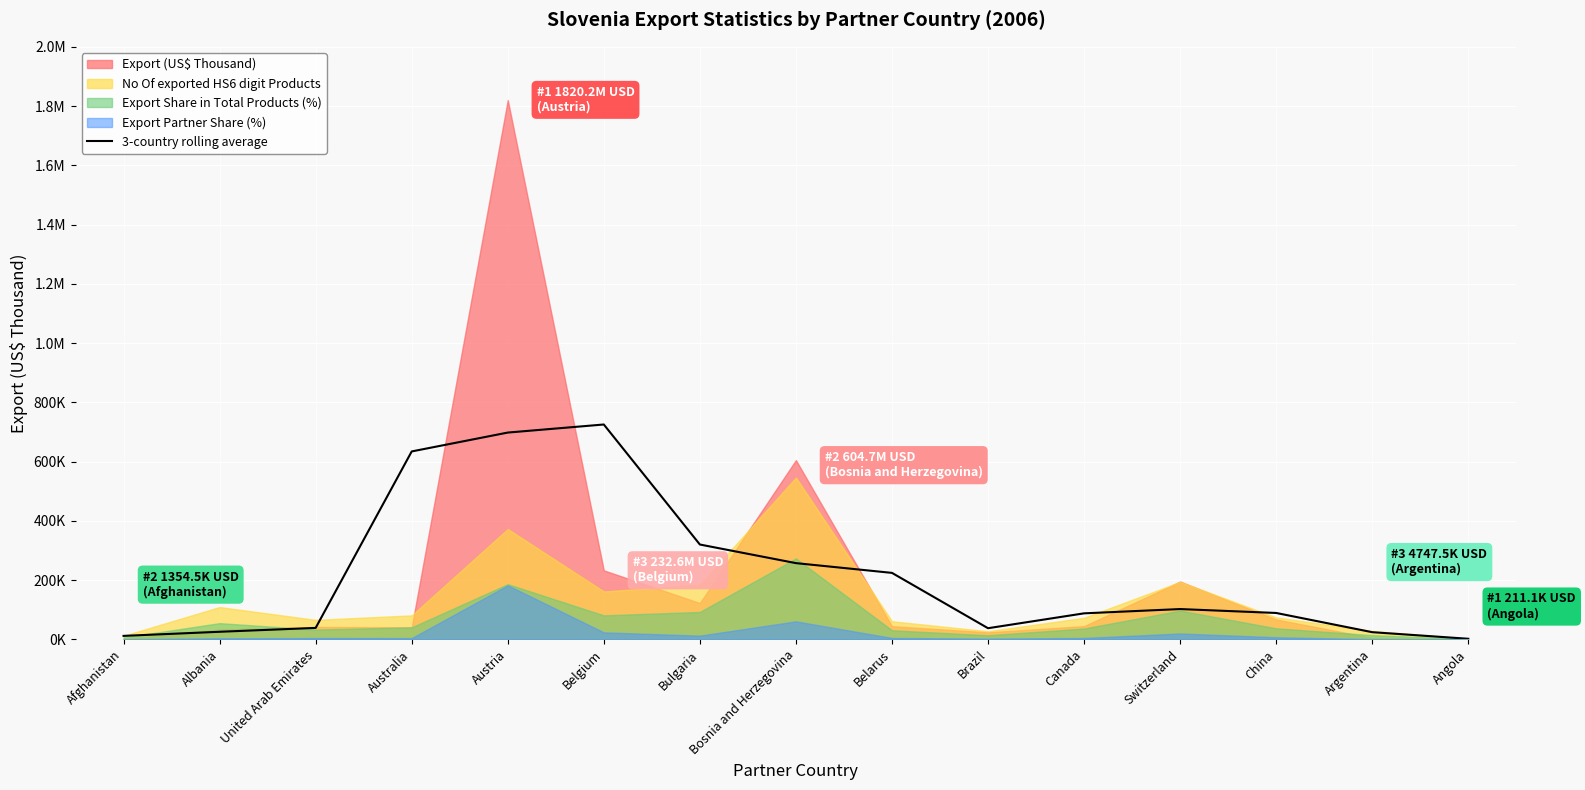

True or false: the data shows 88788.2 at China.

True